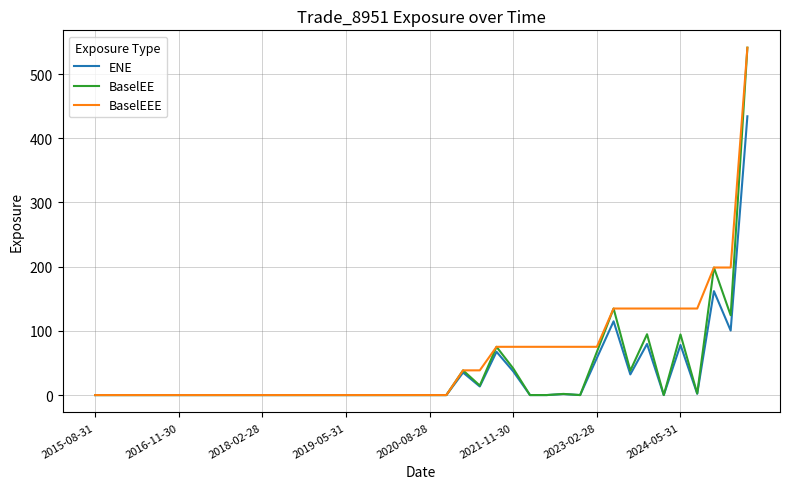

What is the highest value of the BaselEEE series?

541.0